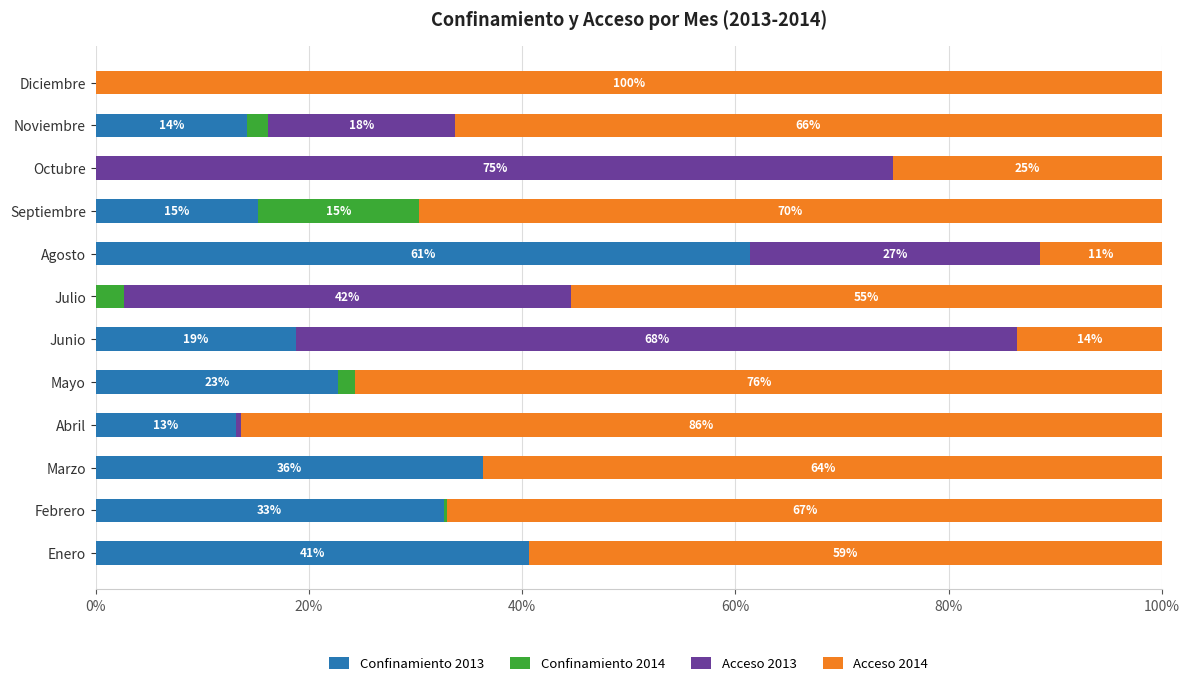

What is the maximum value for Confinamiento 2013?

61.4